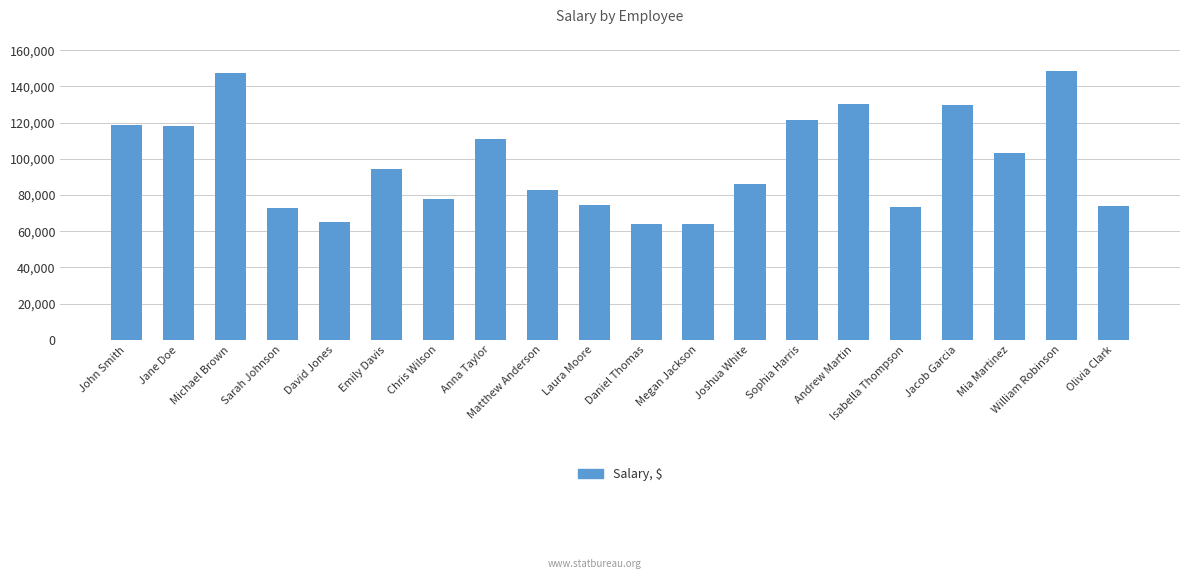

What is the change in value from Jane Doe to Daniel Thomas?

-54307